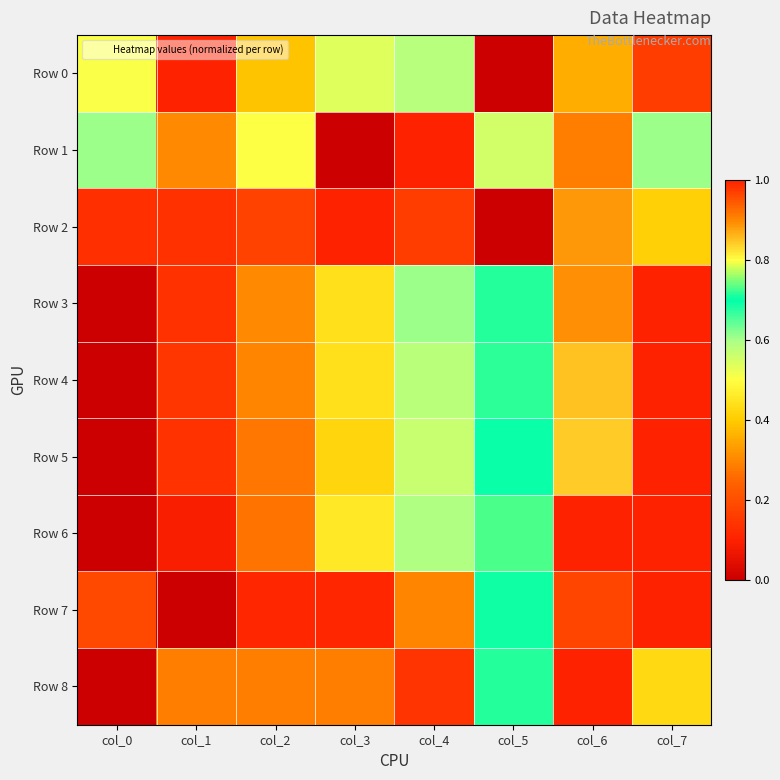

Reading left to right, list all the values displayed in this chart.

Row 0: col_0=0.5	col_1=1.0	col_2=0.4	col_3=0.5	col_4=0.6	col_5=0.0	col_6=0.4	col_7=1.0
Row 1: col_0=0.6	col_1=0.3	col_2=0.5	col_3=0.0	col_4=1.0	col_5=0.6	col_6=0.3	col_7=0.6
Row 2: col_0=0.1	col_1=0.1	col_2=0.2	col_3=1.0	col_4=0.2	col_5=0.0	col_6=0.9	col_7=0.4
Row 3: col_0=0.0	col_1=0.1	col_2=0.3	col_3=0.4	col_4=0.6	col_5=0.7	col_6=0.9	col_7=1.0
Row 4: col_0=0.0	col_1=0.1	col_2=0.3	col_3=0.4	col_4=0.6	col_5=0.7	col_6=0.8	col_7=1.0
Row 5: col_0=0.0	col_1=0.1	col_2=0.3	col_3=0.4	col_4=0.6	col_5=0.7	col_6=0.8	col_7=1.0
Row 6: col_0=0.0	col_1=0.1	col_2=0.3	col_3=0.5	col_4=0.6	col_5=0.7	col_6=1.0	col_7=1.0
Row 7: col_0=0.2	col_1=0.0	col_2=0.1	col_3=0.1	col_4=0.3	col_5=0.7	col_6=1.0	col_7=1.0
Row 8: col_0=0.0	col_1=0.3	col_2=0.3	col_3=0.3	col_4=0.1	col_5=0.7	col_6=1.0	col_7=0.4